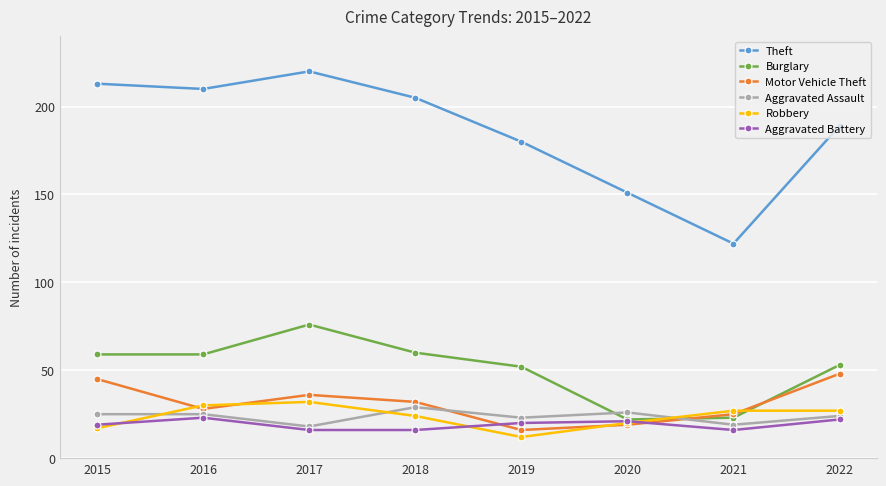

How many intersections are there between Robbery and Aggravated Assault?

3